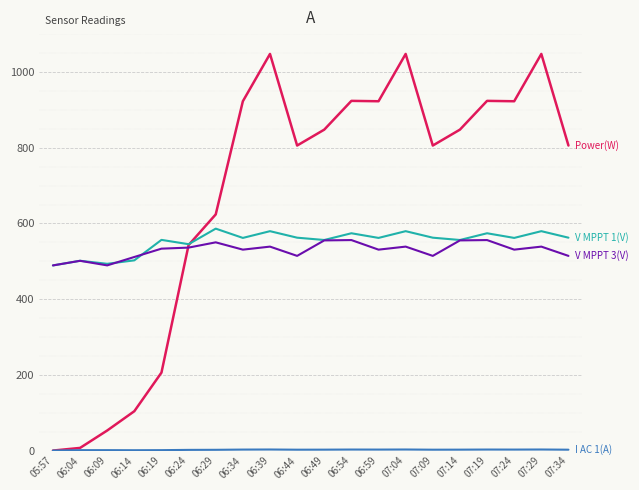

What is the difference between the highest and lowest values at 05:57?

489.2